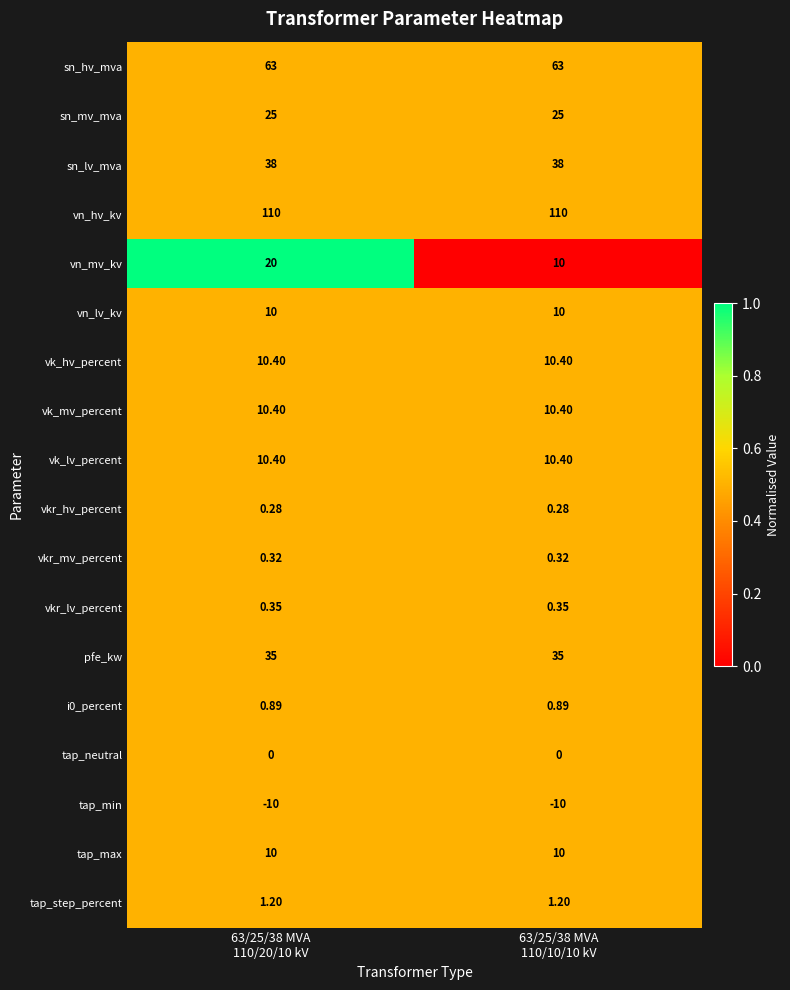

Which series has the largest range (max minus min)?

vn_mv_kv